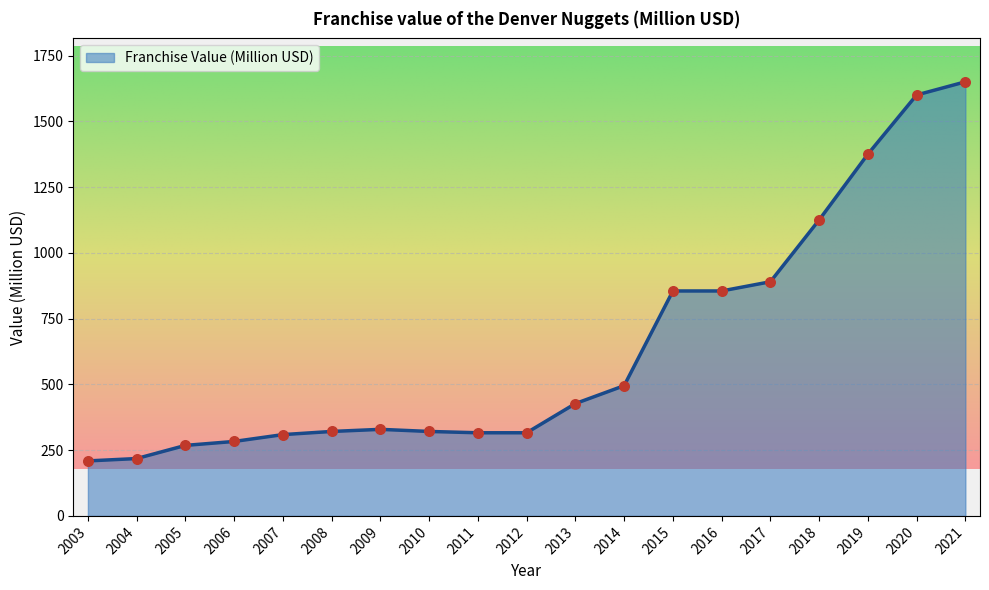

What is the ratio of the value at 2010 to the value at 2008?

1.0